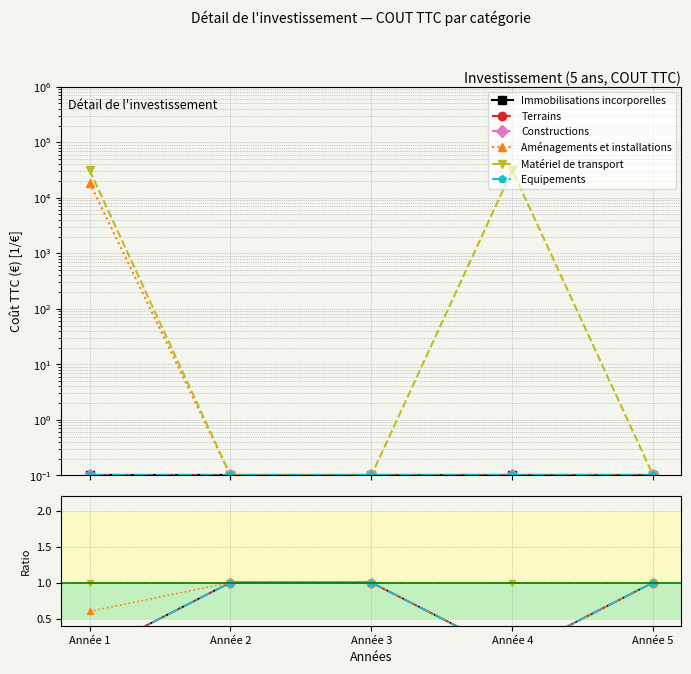

Does the chart have visible grid lines?

Yes